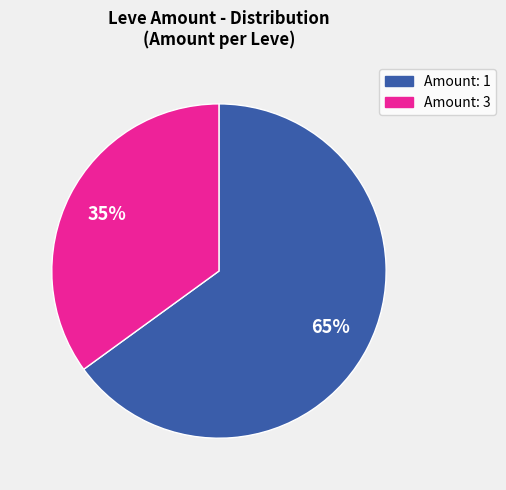

To the nearest percent, what is the average slice percentage?

50%